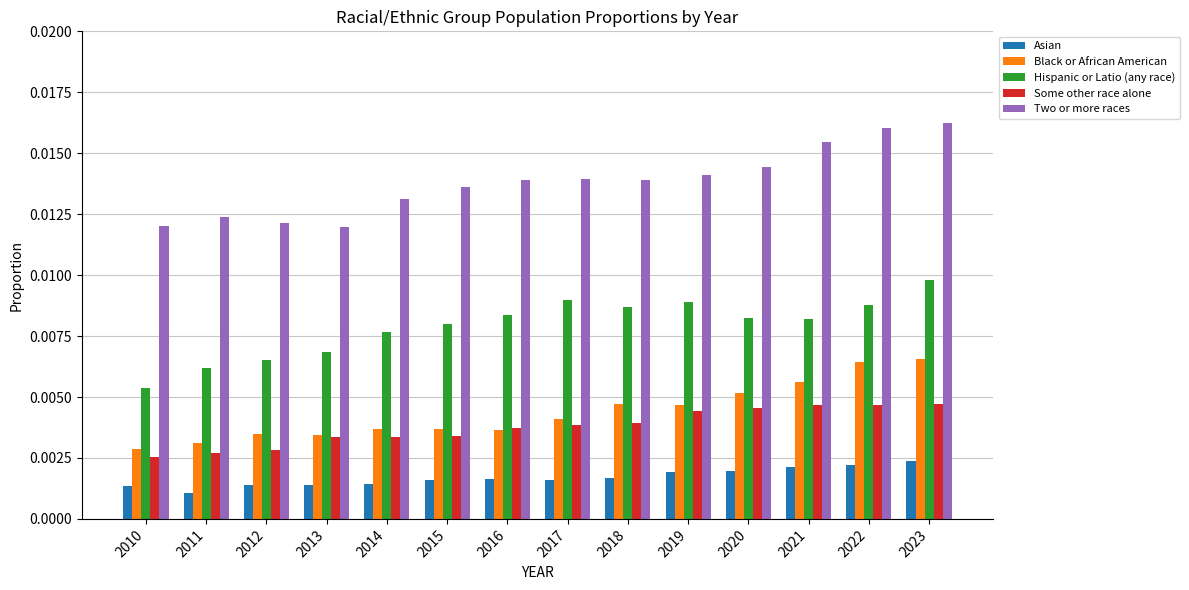

Which series changed the most between 2013 and 2022?

Two or more races